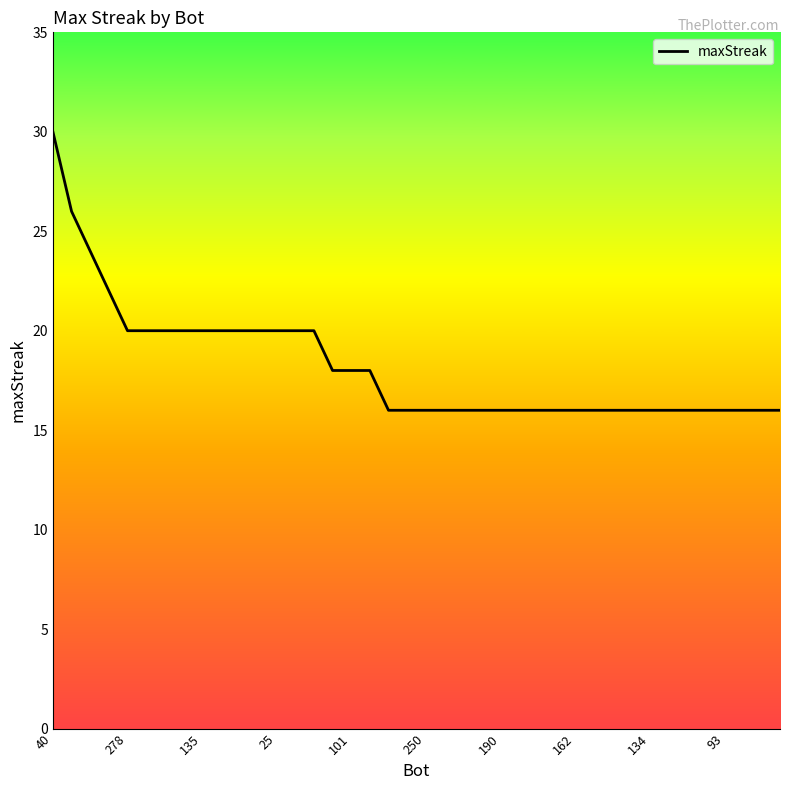

What is the difference between the maximum and minimum values?

14